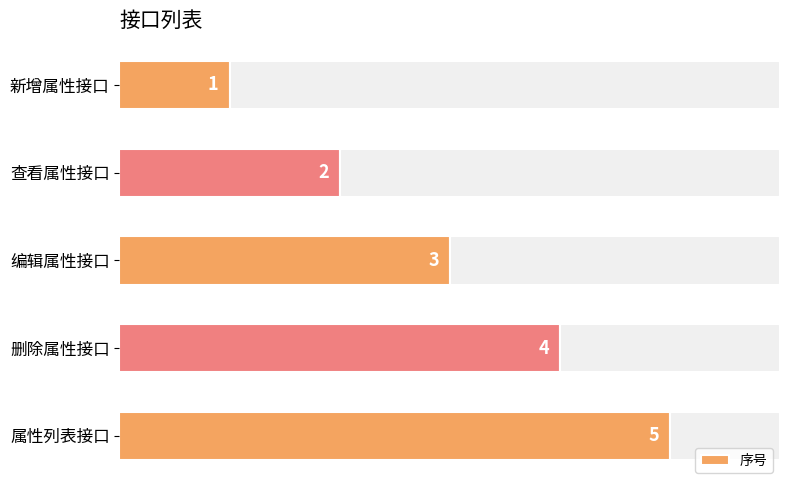

At which label is 序号 closest to 3?

编辑属性接口